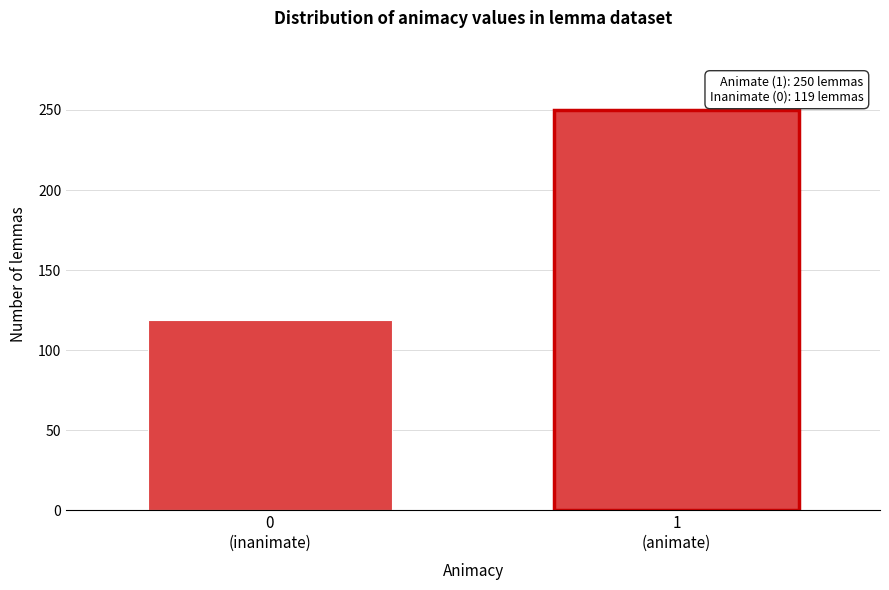

Reading left to right, what are all the values shown in this chart?

119	250